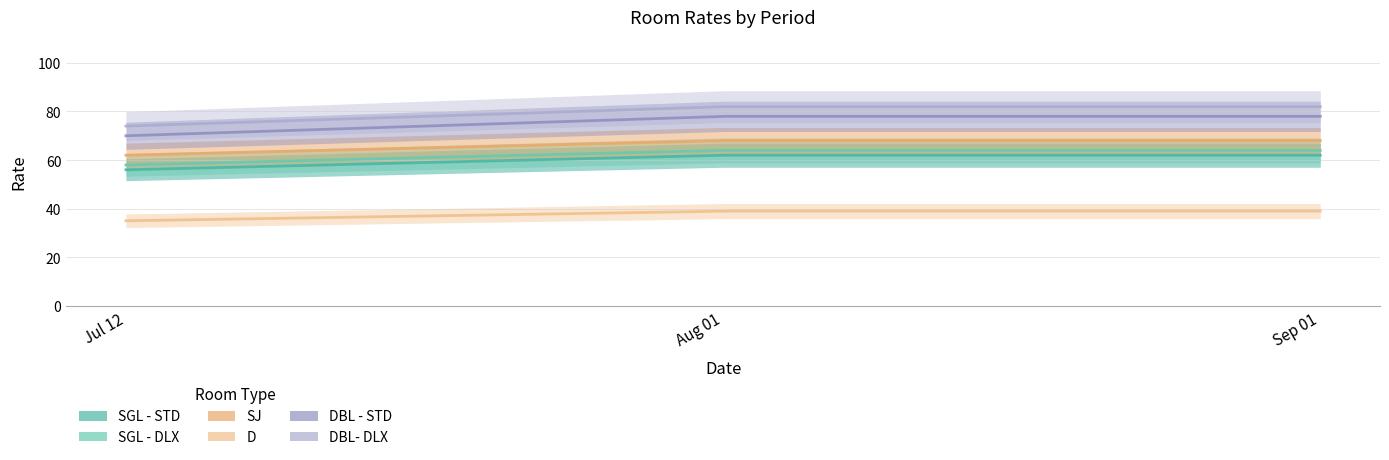

At which category is the sum across all series the highest?

2023-08-01